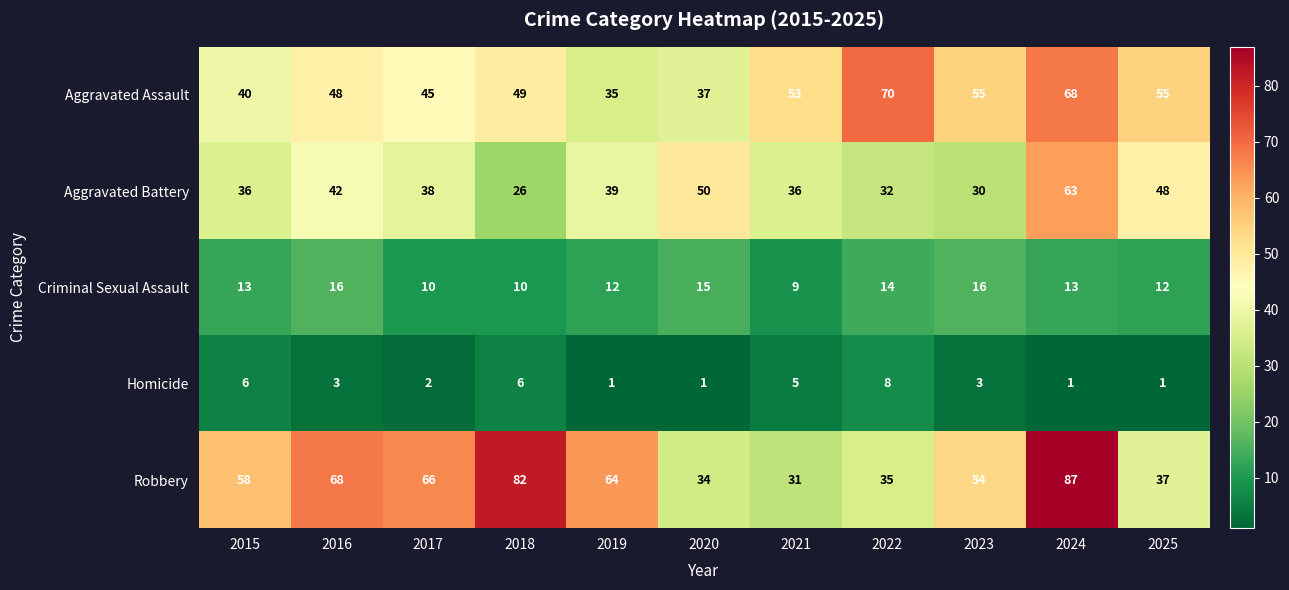

Where does the Aggravated Battery series first go above 38?

2016